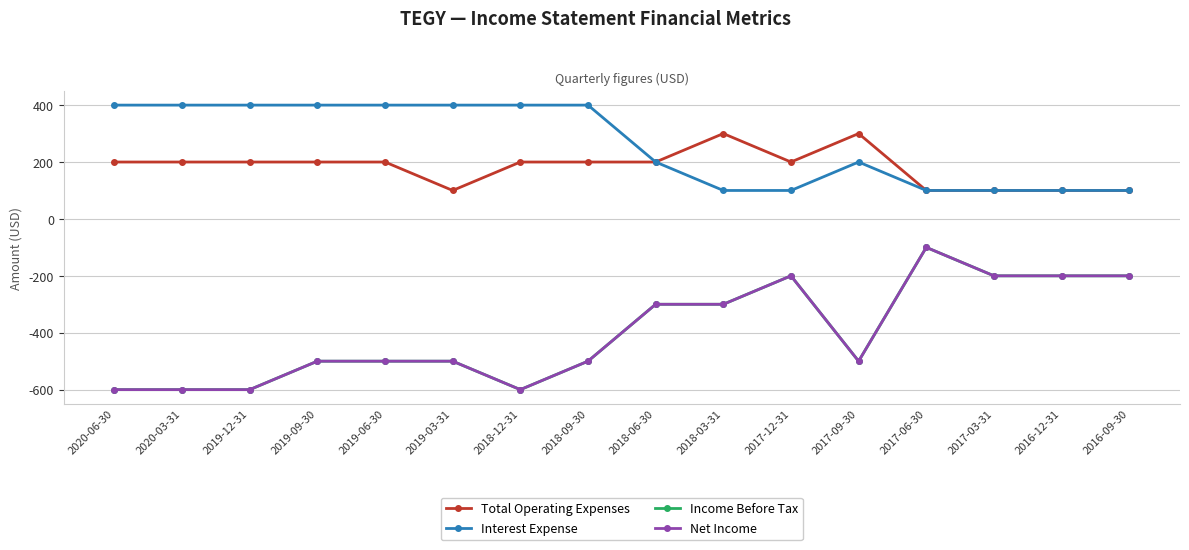

Between 2019-09-30 and 2016-09-30, which series saw the biggest shift?

Interest Expense